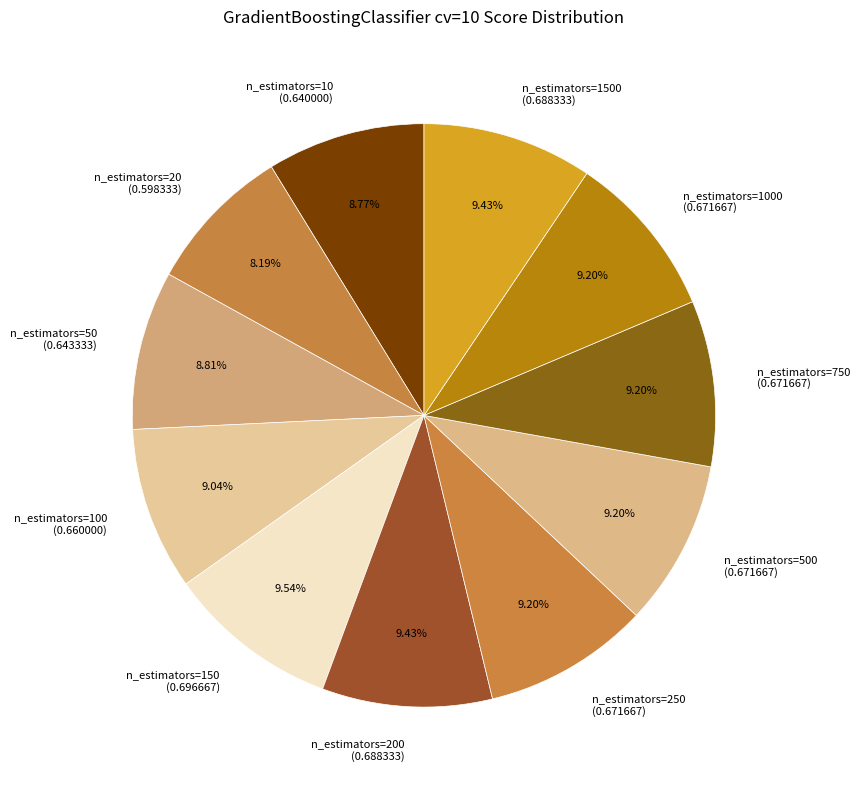

Is n_estimators=250 the majority of the pie?

No